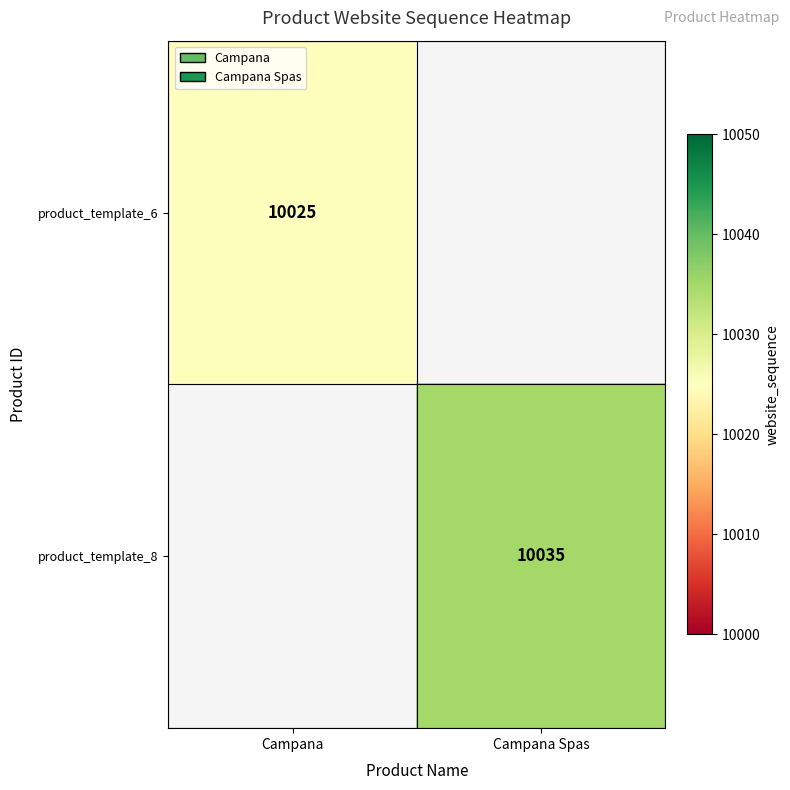

True or false: product_template_6 has a value of 10025 at Campana.

True